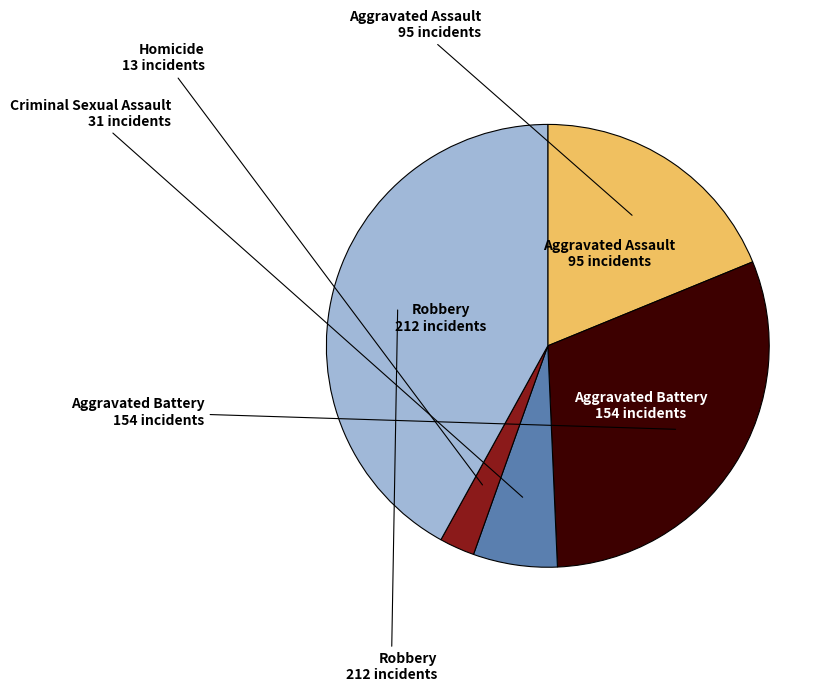

Does any single category account for the majority?

No